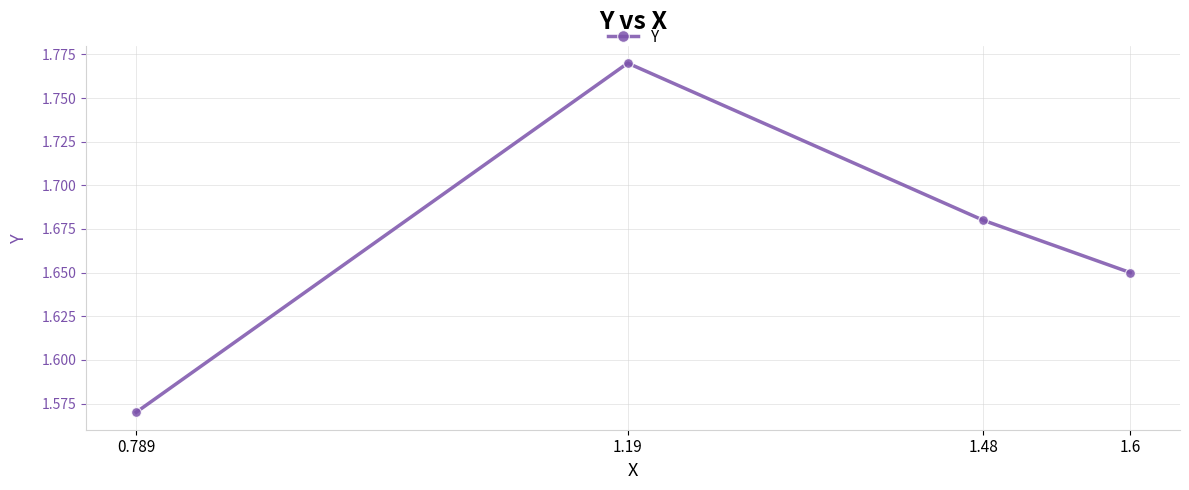

How many interior local peaks (higher than both neighbors) does the data have?

1